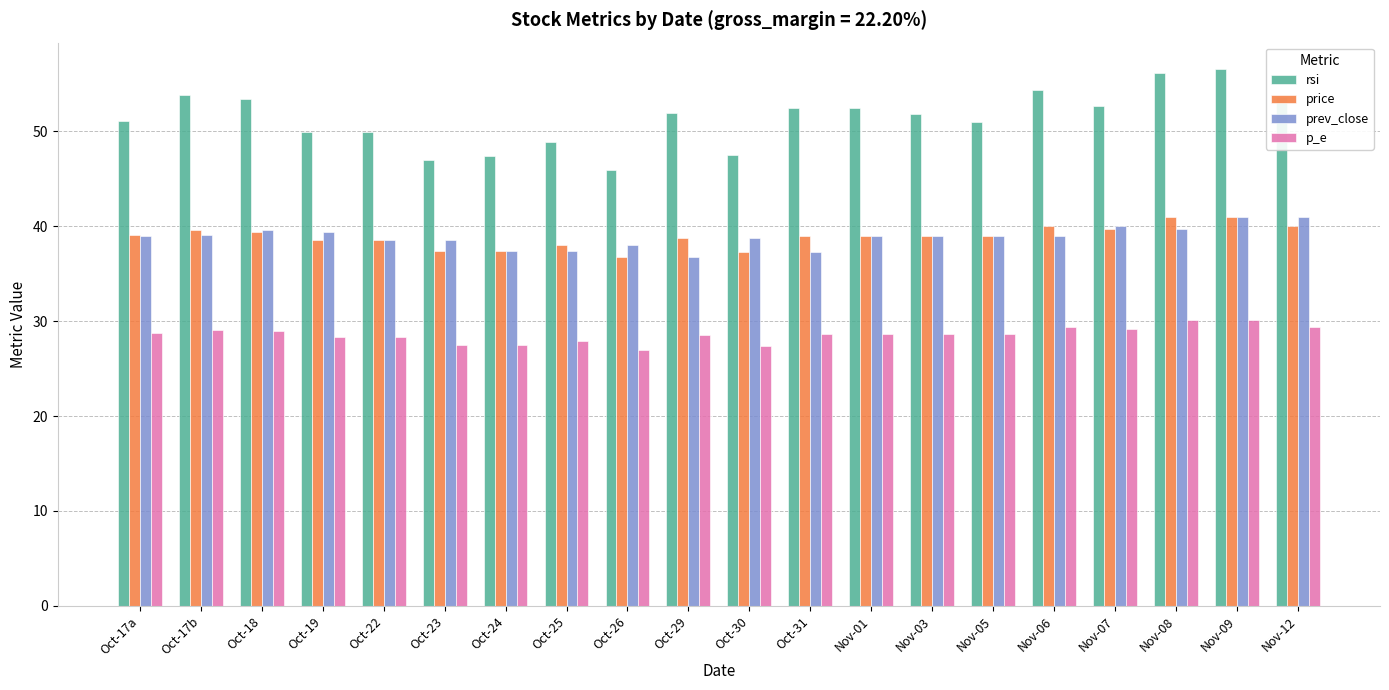

Count the number of categories in the chart.

20